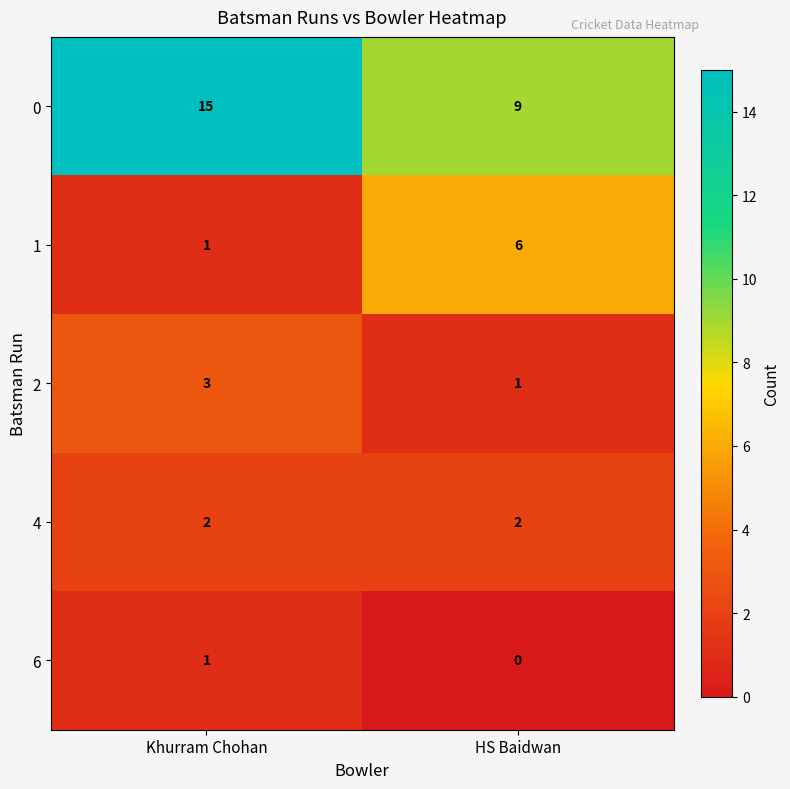

Which series has the widest spread of values?

0